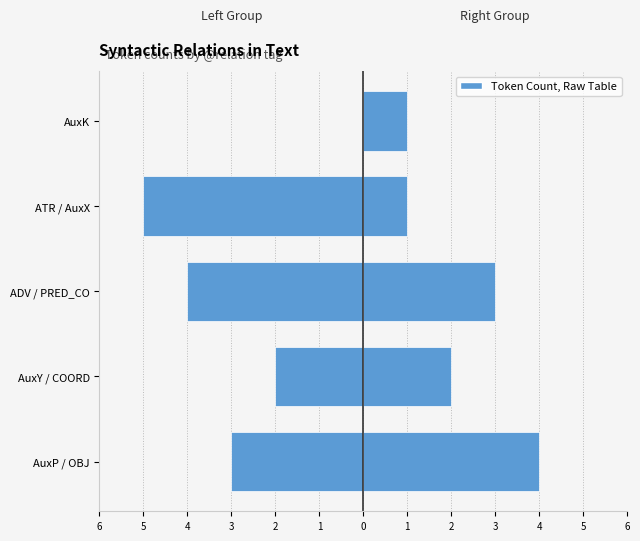

The value of Left Relations at AuxK is 0. True or false?

True